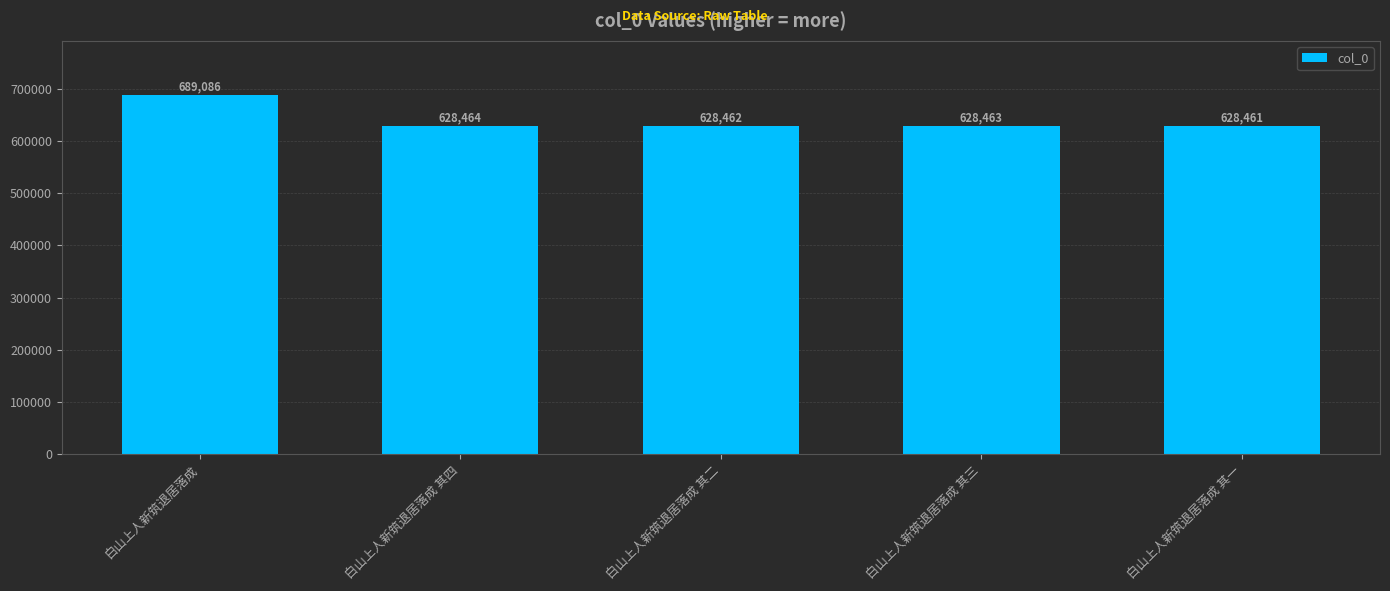

Reading left to right, list all the values displayed in this chart.

白山上人新筑退居落成=689086	白山上人新筑退居落成 其四=628464	白山上人新筑退居落成 其二=628462	白山上人新筑退居落成 其三=628463	白山上人新筑退居落成 其一=628461